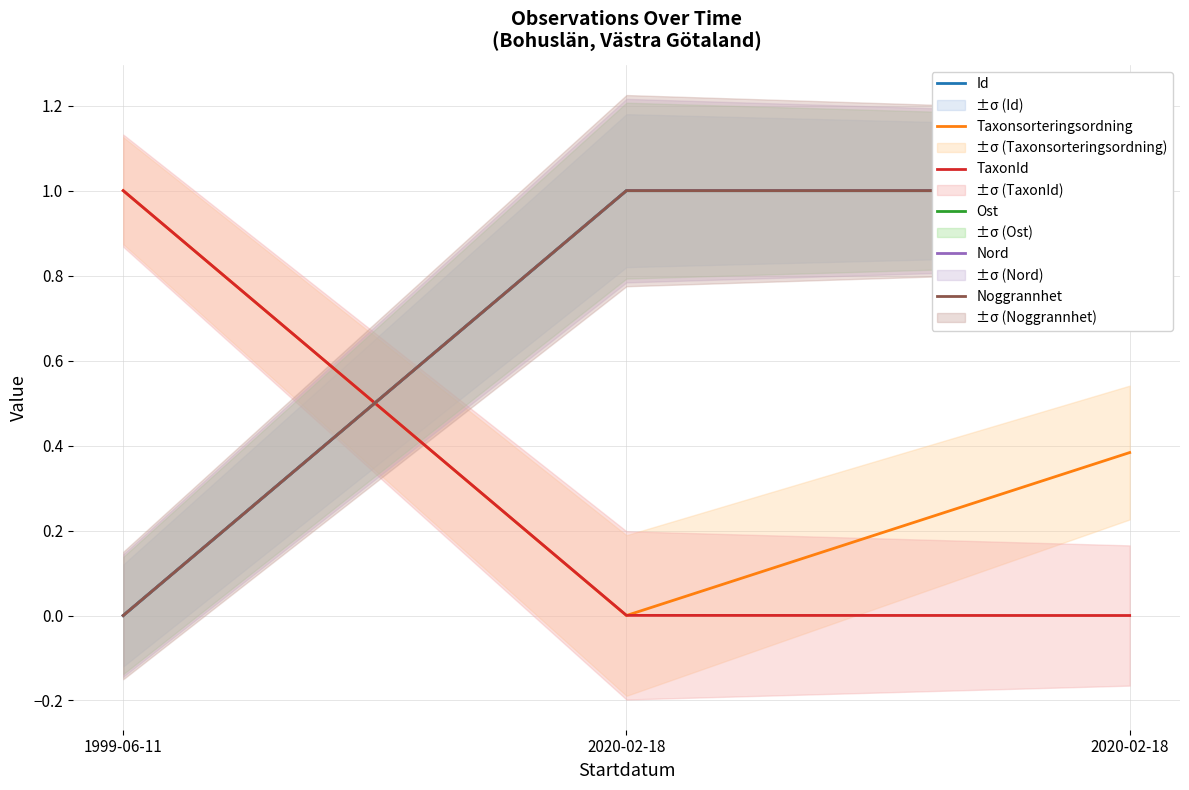

What is the maximum value for Ost?

1.0